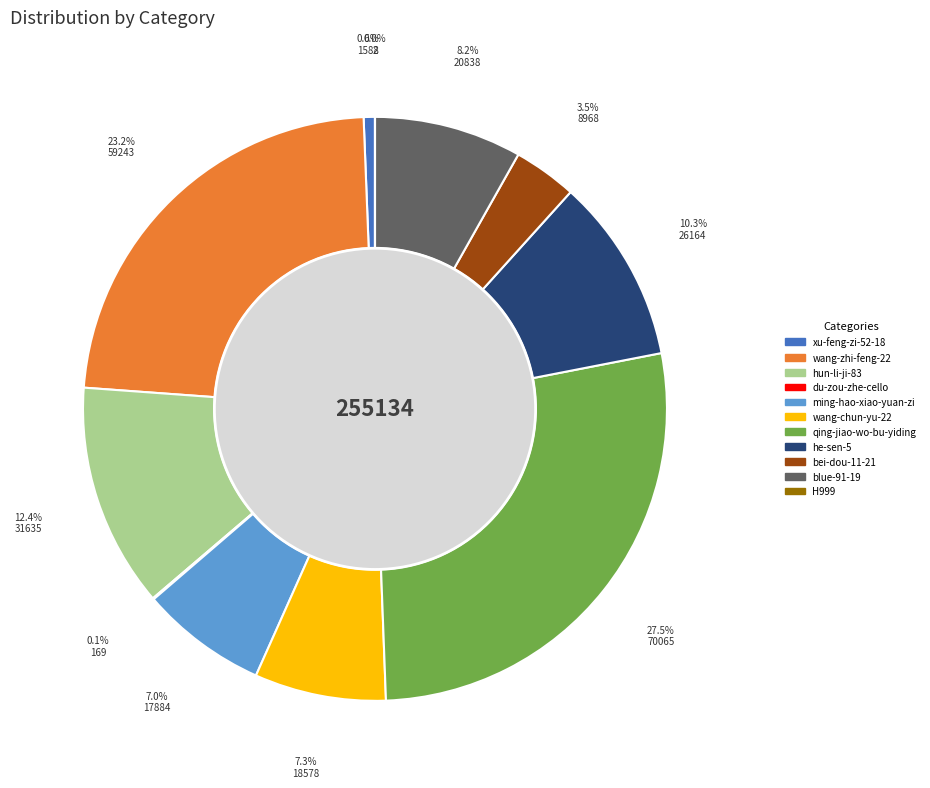

True or false: hun-li-ji-83 accounts for 4% of the total.

False